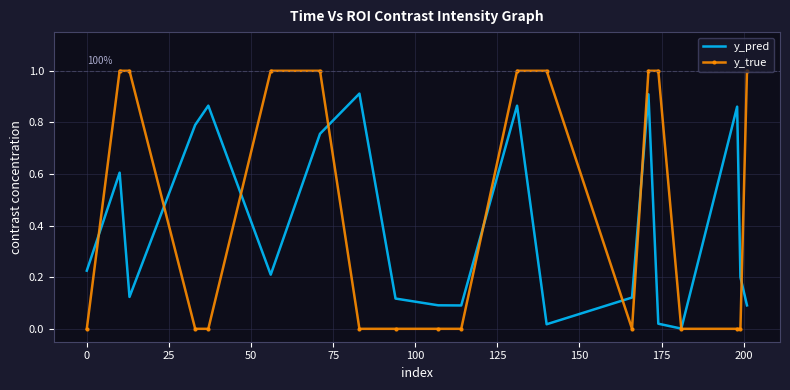

List the series in order of their peak value, lowest first.

y_pred, y_true